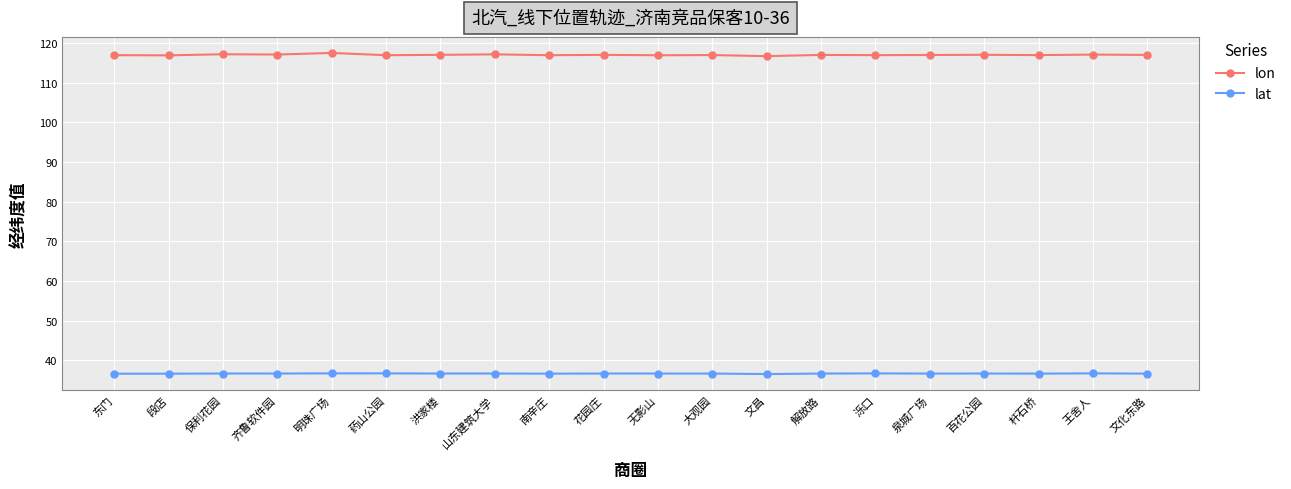

Read the lon value at 花园庄.

117.1